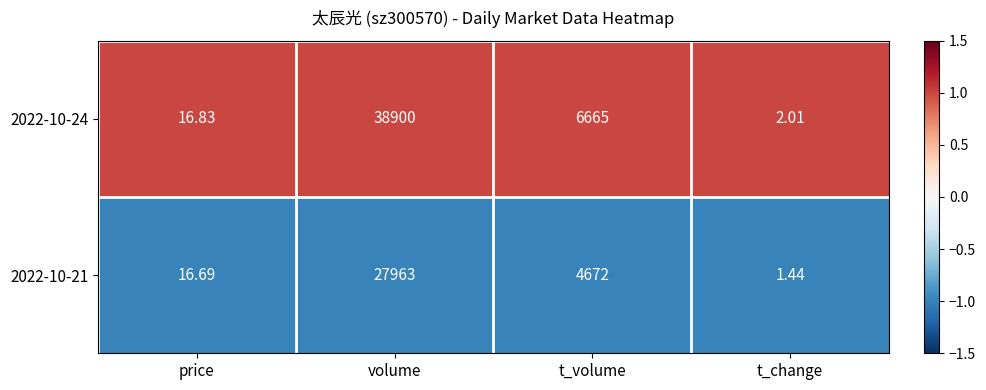

What is the greatest value displayed?

38900.0